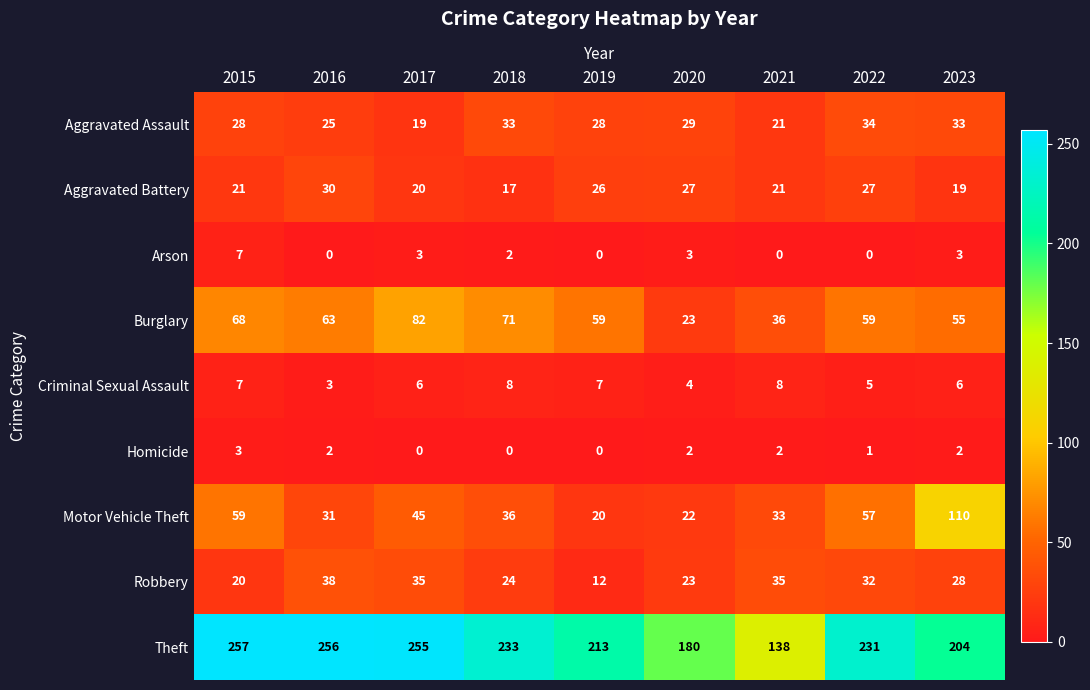

The Theft series shows 180 at 2020. True or false?

True